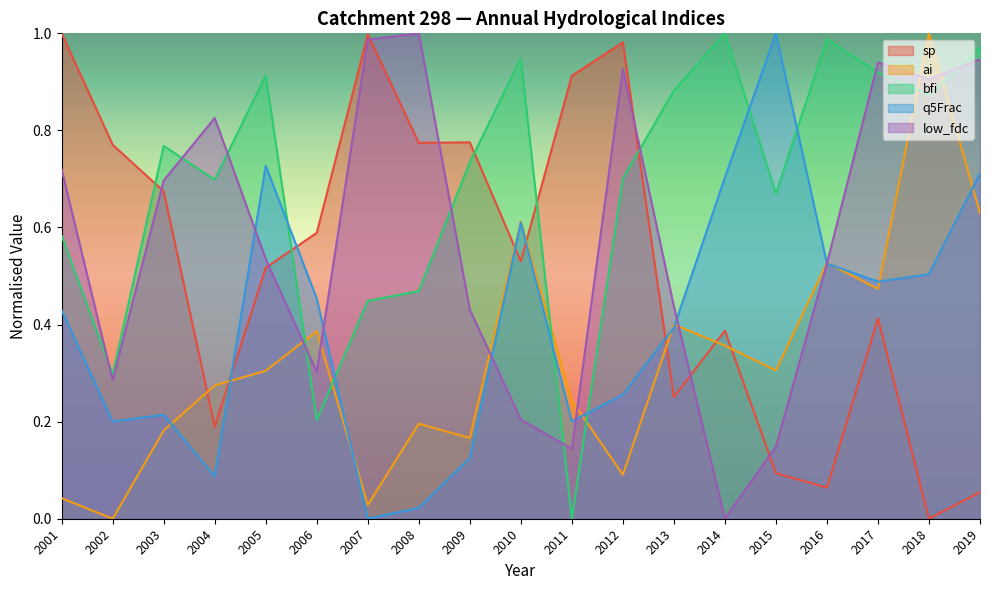

Rank the categories by q5Frac value from lowest to highest.

2007, 2008, 2004, 2009, 2002, 2011, 2003, 2012, 2013, 2001, 2006, 2017, 2018, 2016, 2010, 2014, 2019, 2005, 2015